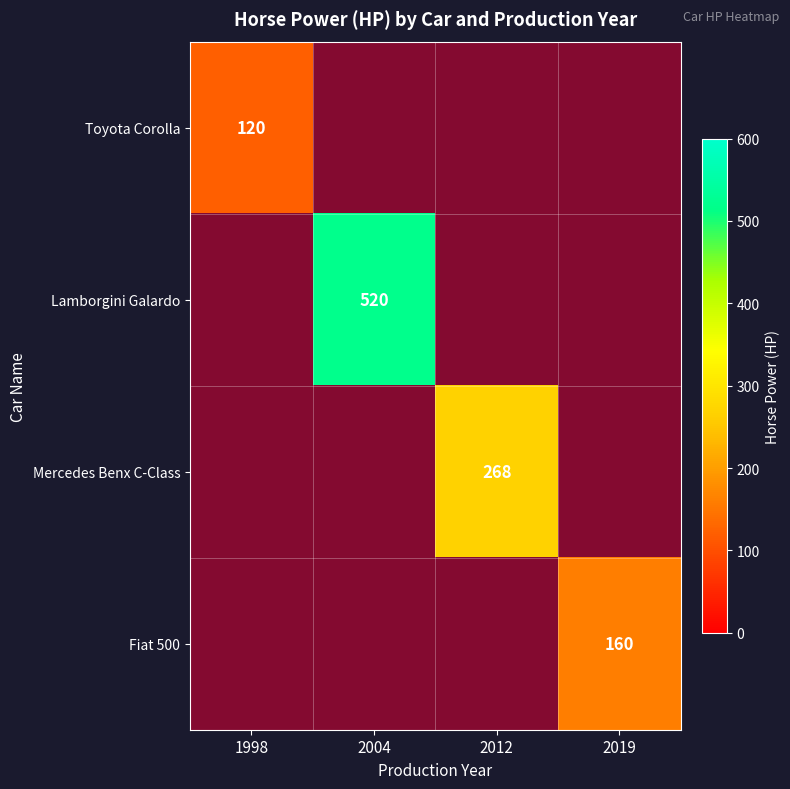

How many positive values does the Lamborgini Galardo series have?

1